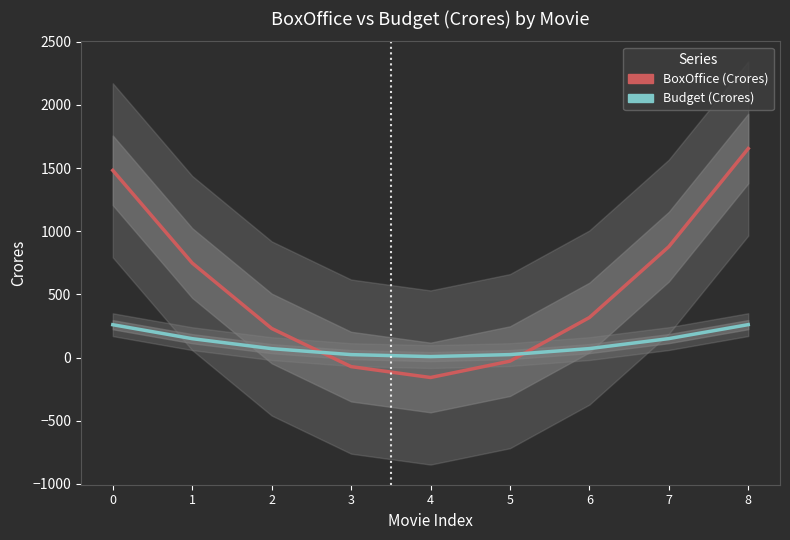

Rank the series at 1 from highest to lowest value.

BoxOffice (Crores), Budget (Crores)